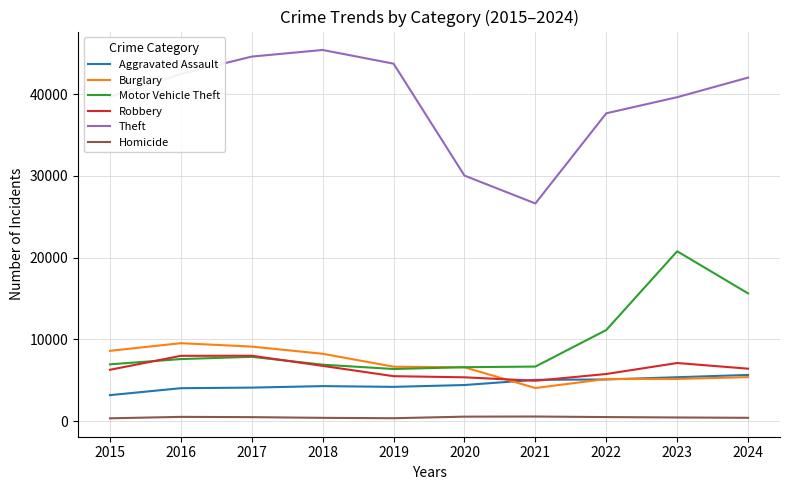

Which series has the largest range (max minus min)?

Theft